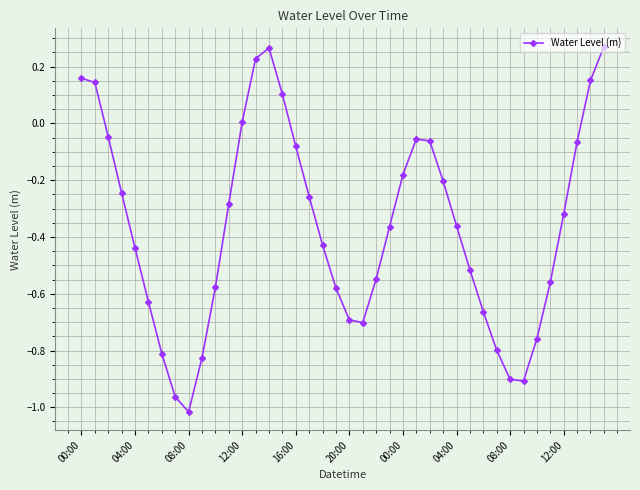

What is the sum of all values?

-14.5